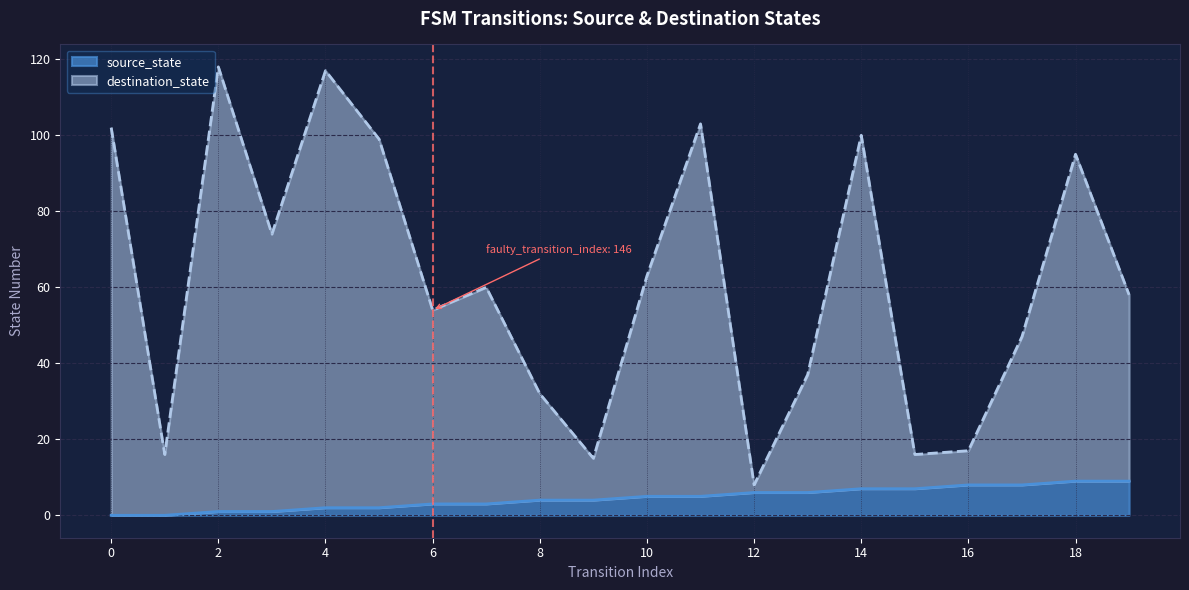

Reading left to right, what are all the values shown in this chart?

source_state: 0=0	1=0	2=1	3=1	4=2	5=2	6=3	7=3	8=4	9=4	10=5	11=5	12=6	13=6	14=7	15=7	16=8	17=8	18=9	19=9
destination_state: 0=102	1=16	2=118	3=74	4=117	5=99	6=54	7=60	8=32	9=15	10=63	11=103	12=8	13=37	14=100	15=16	16=17	17=47	18=95	19=58